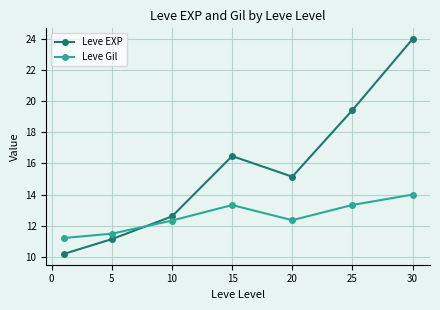

How many intersections are there between Leve Gil and Leve EXP?

1